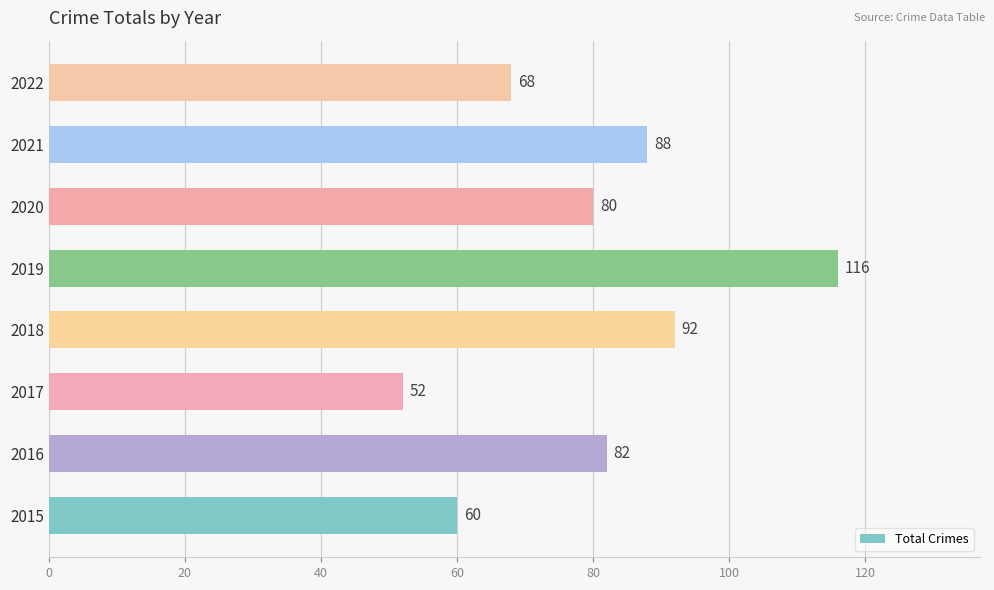

The value at 2020 is 112. True or false?

False